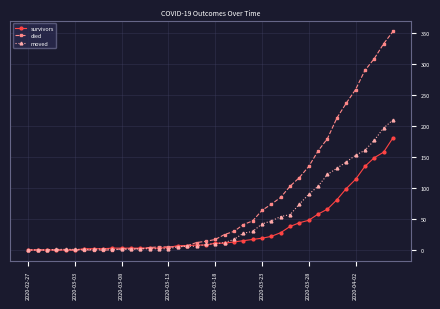

Which series has the largest total across all categories?

died